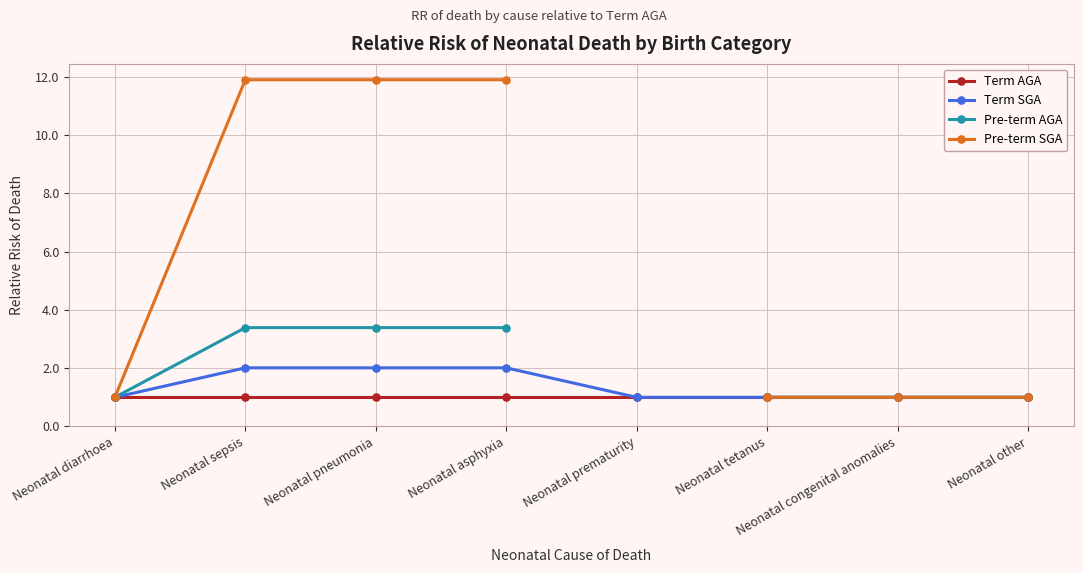

What is the difference between the maximum and second lowest values in the Term SGA series?

1.0